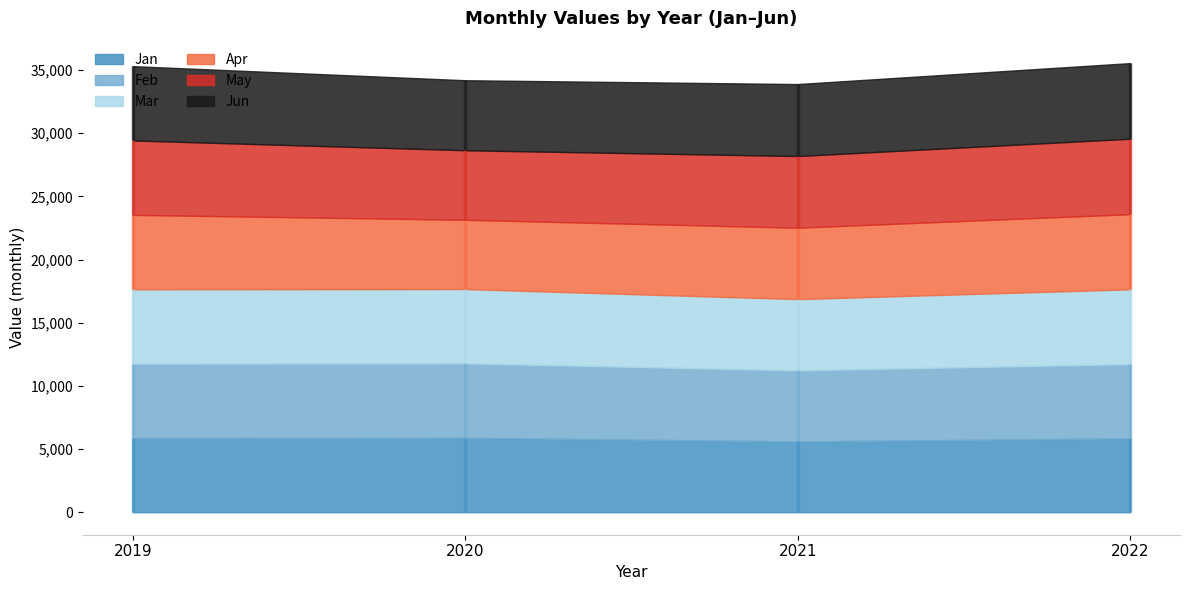

Between which two adjacent categories do May and Apr first intersect?

2019 and 2020